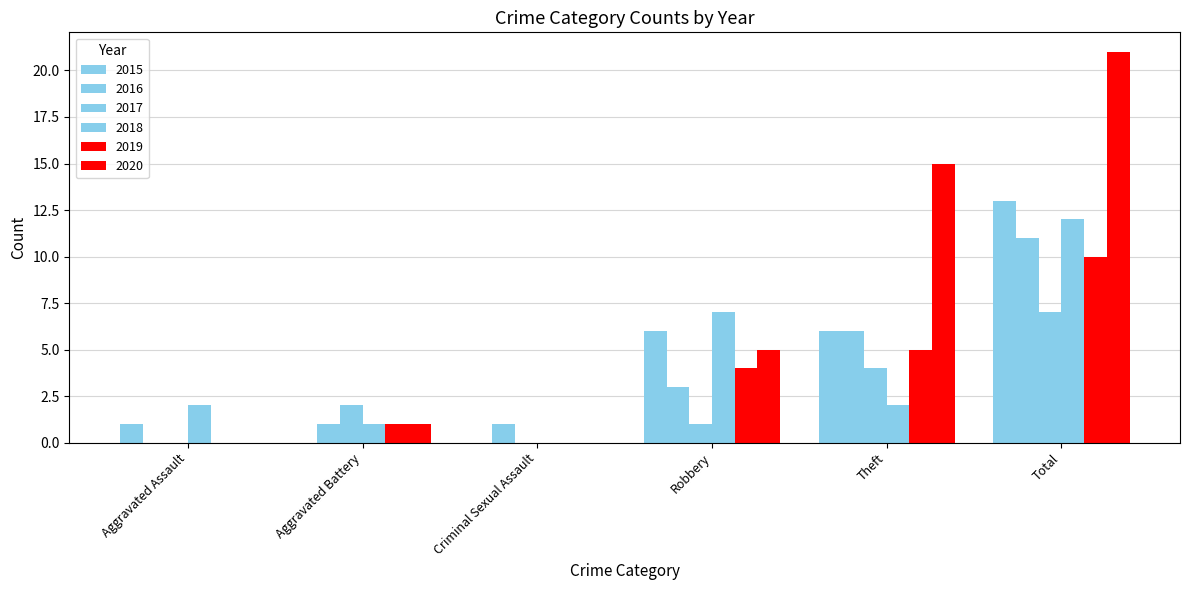

Count the number of data series in this chart.

6